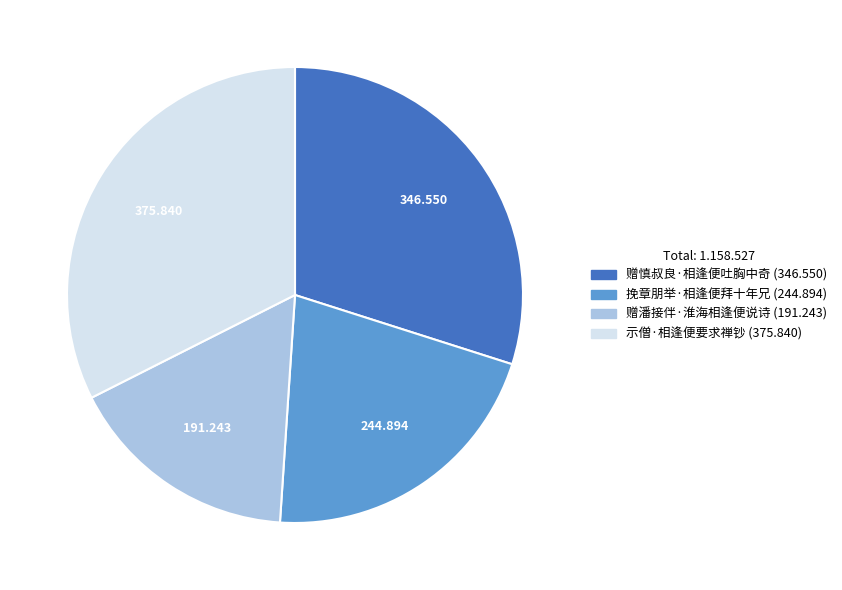

How many segments does this pie chart have?

4